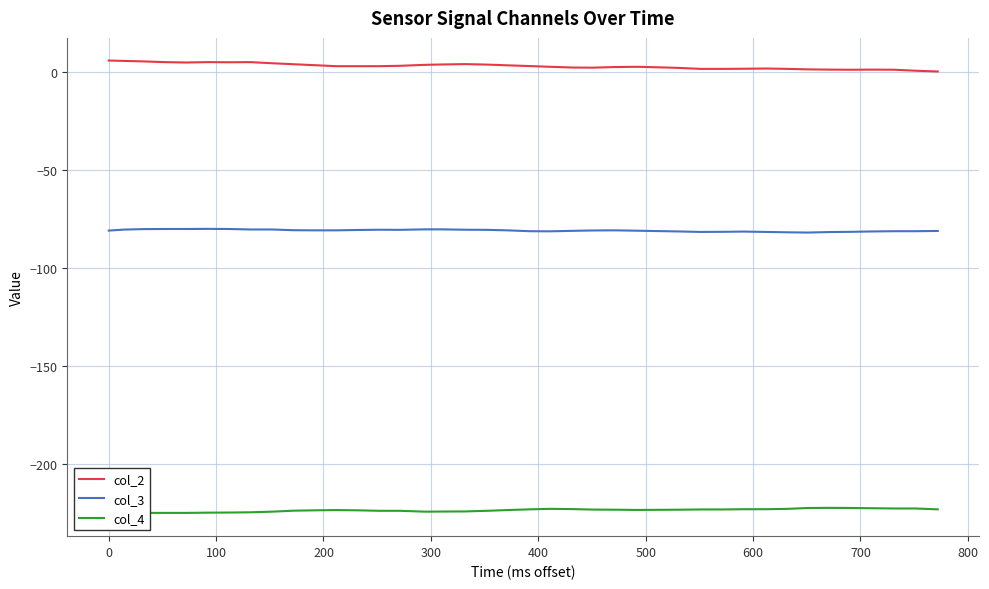

True or false: col_3 and col_2 intersect in this chart.

False